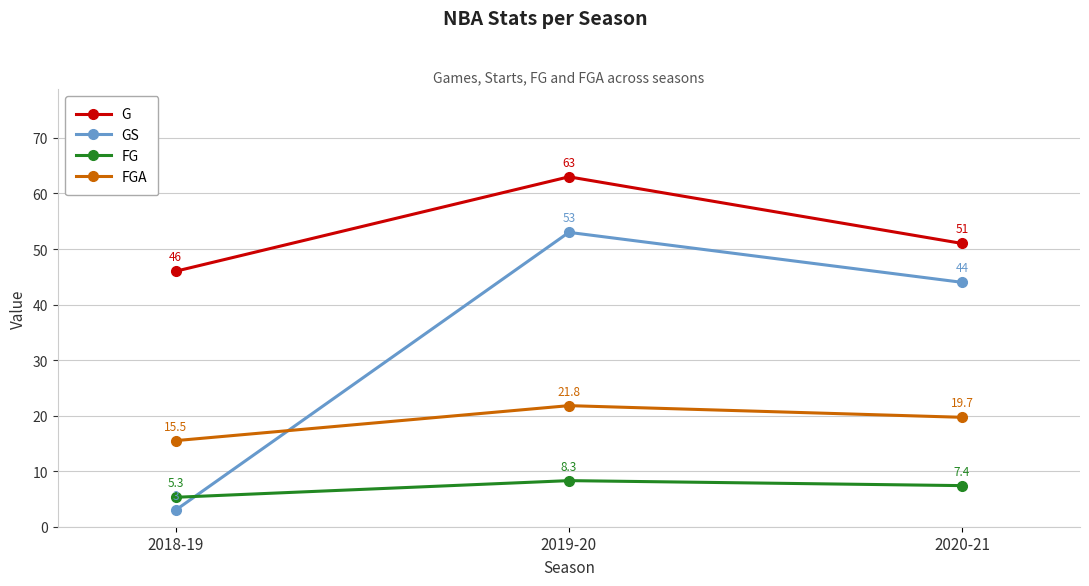

Rank the categories by FGA value from lowest to highest.

2018-19, 2020-21, 2019-20